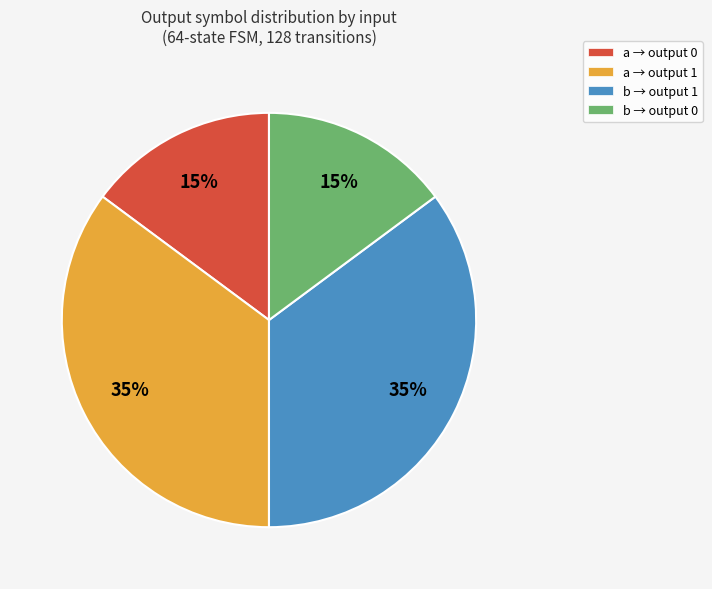

Does b → output 0 represent more than half of the total?

No